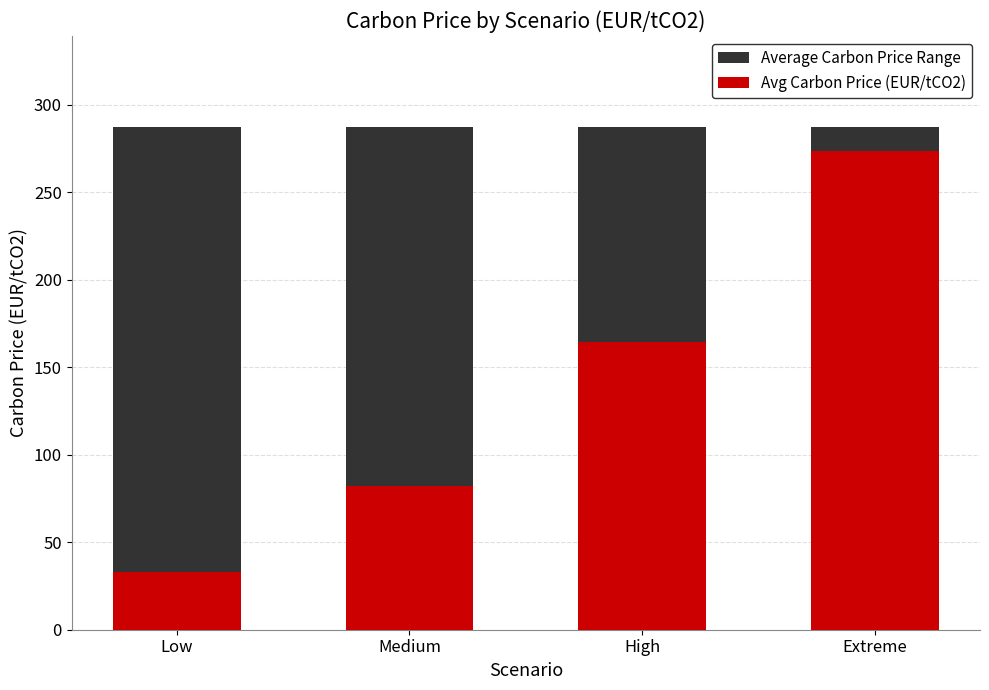

What is the value of the Avg Carbon Price (EUR/tCO2) bar at the 4th from the left?

273.7